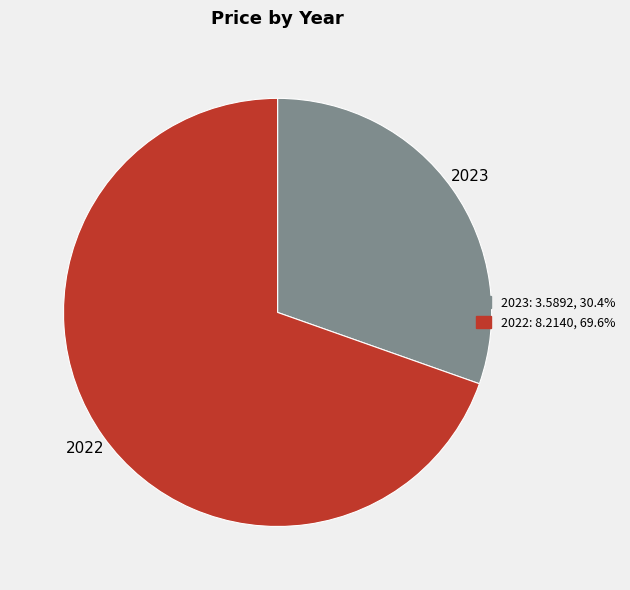

Approximately how many times larger is the value at 2022 compared to 2023?

2.3